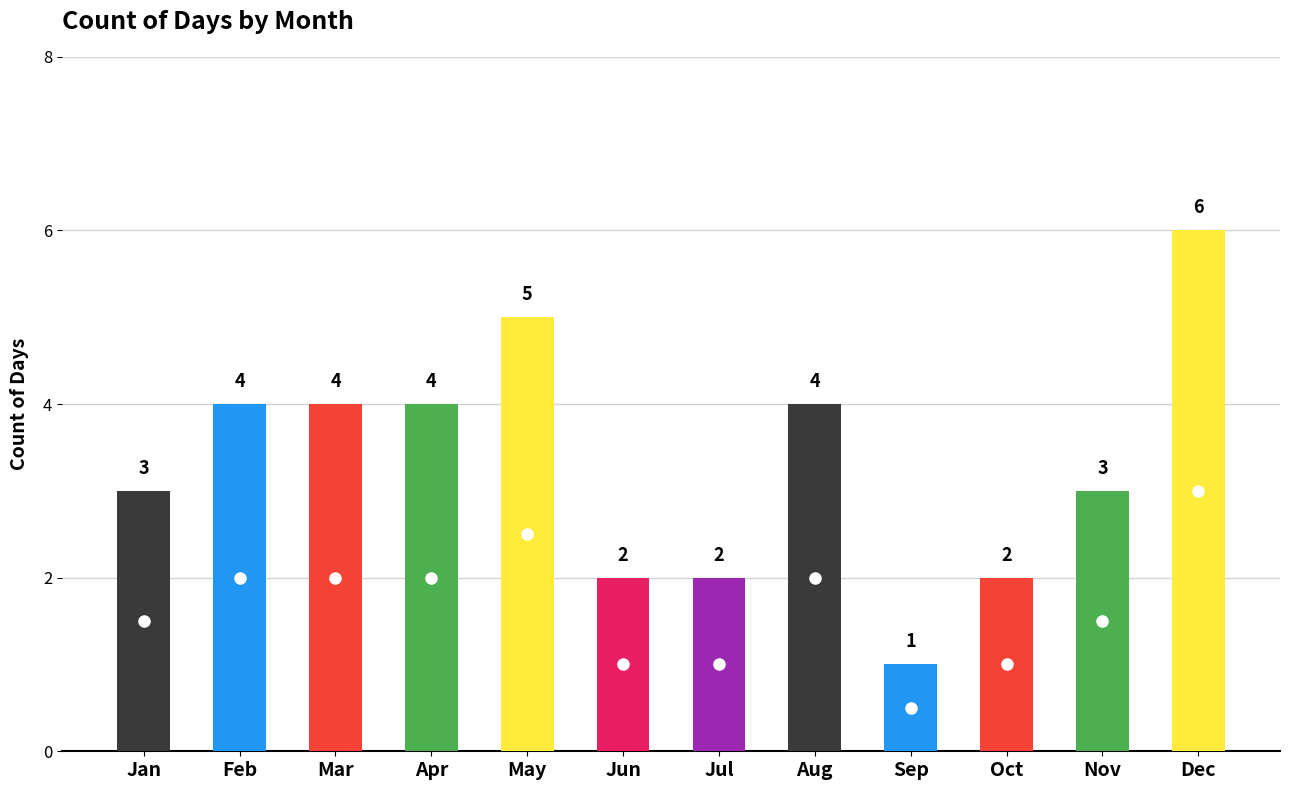

How many values are between 2 and 4?

9